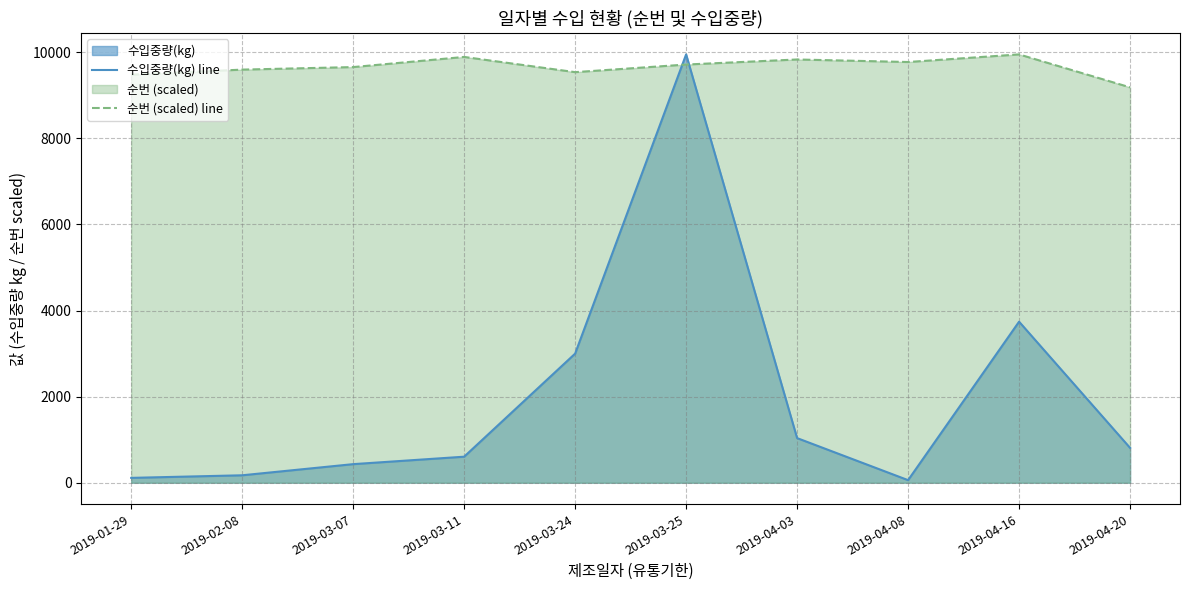

In 수입중량(kg) line, how many points are higher than both neighbors (excluding endpoints)?

2